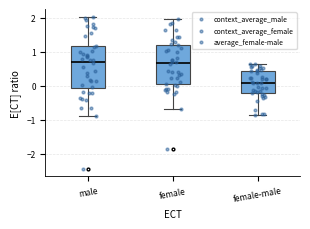

Where does the lower whisker of the box for male end on the y-axis? The values are not printed on the chart, so give them approximately, as read against the axis.

-0.9